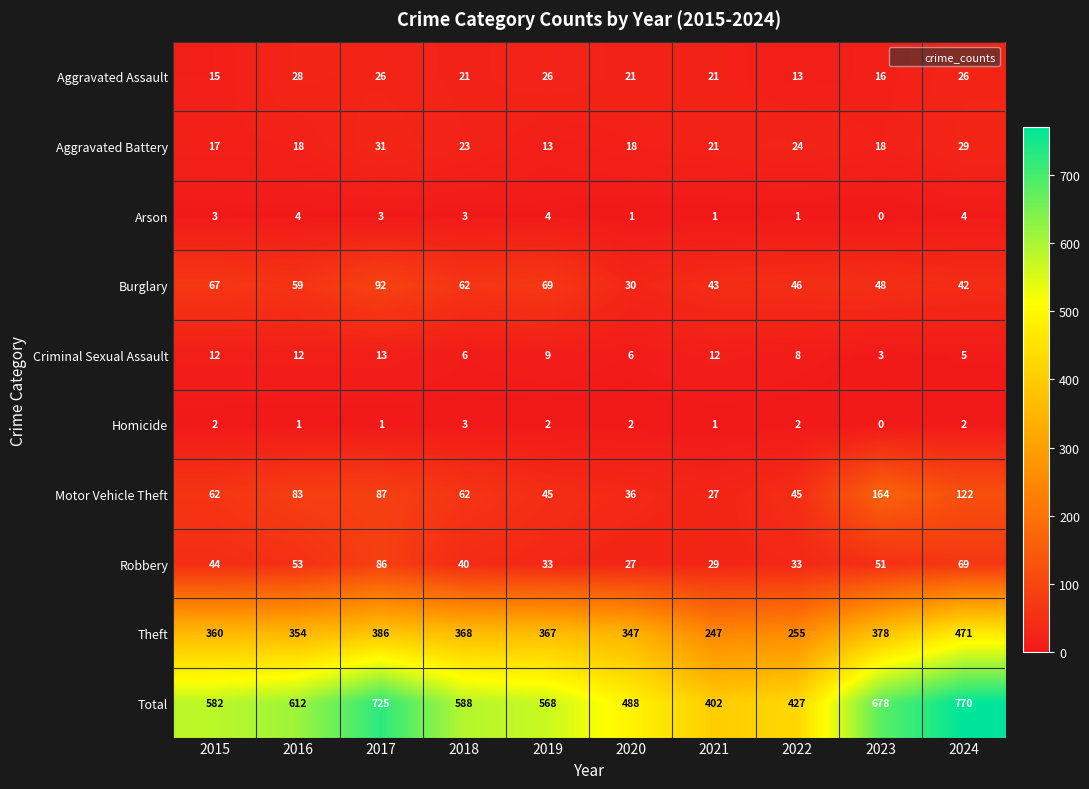

Rank the series at 2019 from highest to lowest value.

Total, Theft, Burglary, Motor Vehicle Theft, Robbery, Aggravated Assault, Aggravated Battery, Criminal Sexual Assault, Arson, Homicide